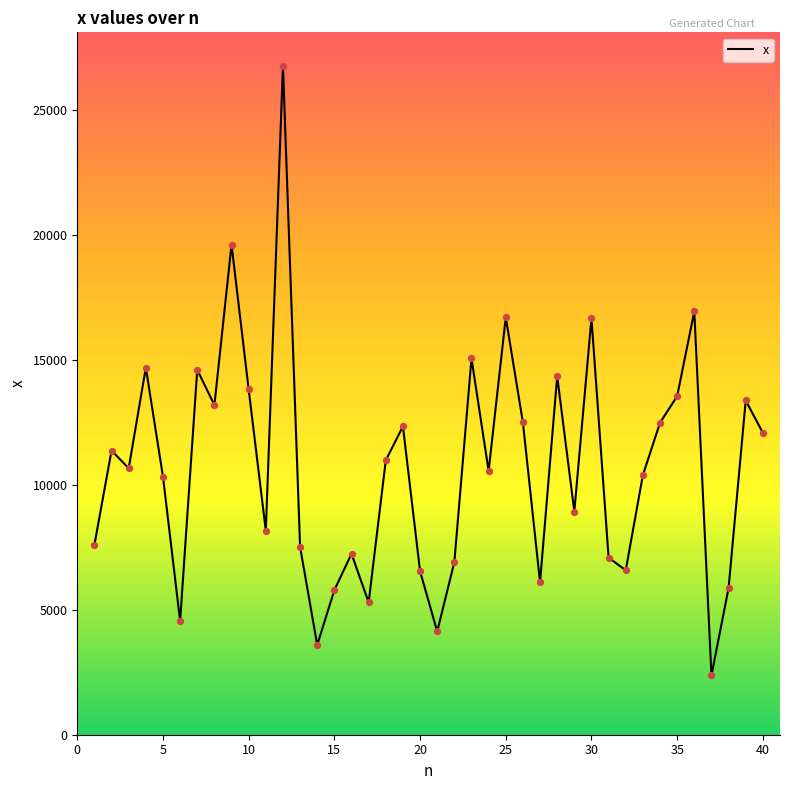

What is the maximum value shown in the chart?

26755.4